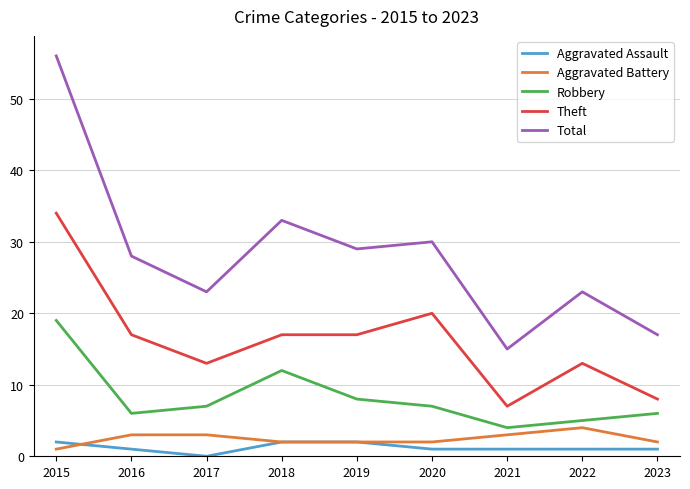

Is the value of Aggravated Assault at 2018 greater than the value of Aggravated Battery at 2016?

No